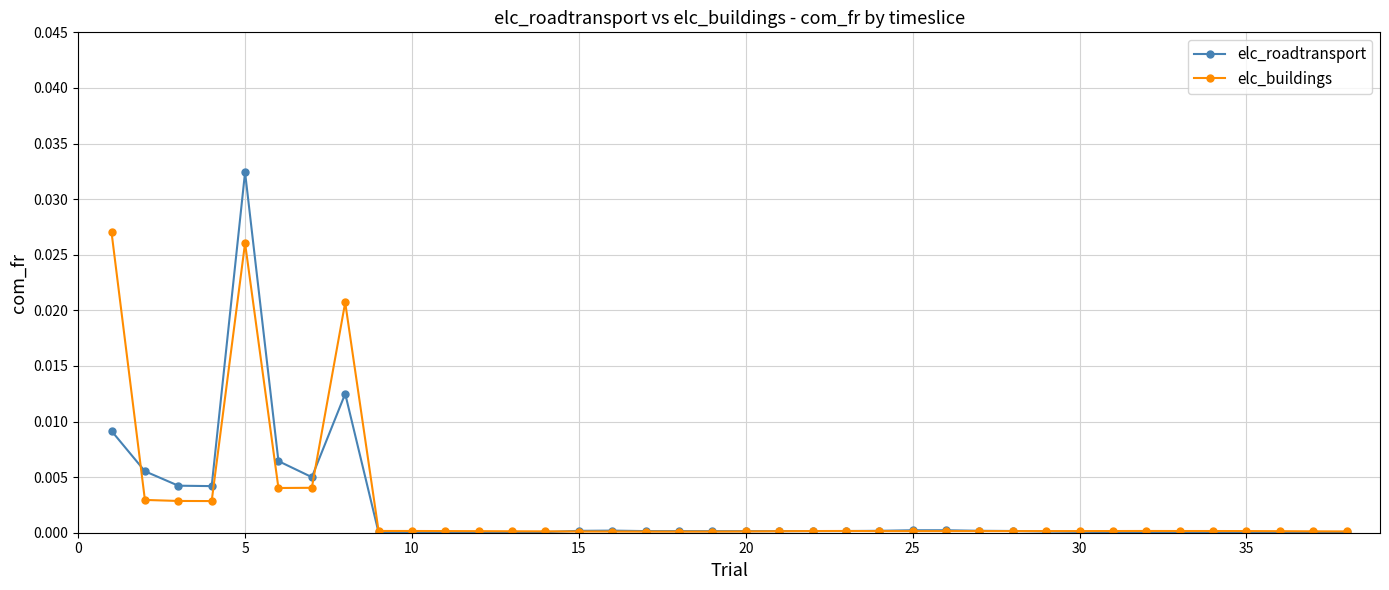

Which series has the largest range (max minus min)?

elc_roadtransport